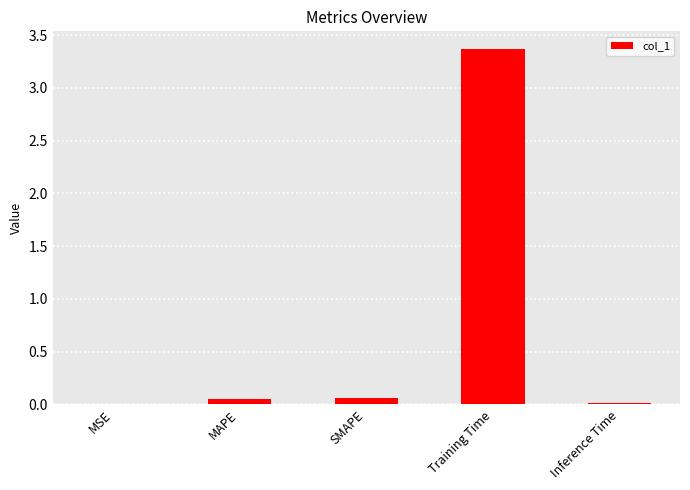

What is the approximate value at Training Time?

3.4